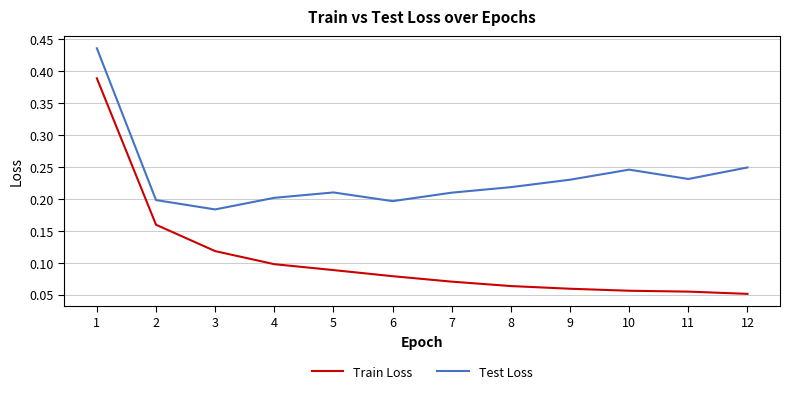

At which category is the sum across all series the highest?

1